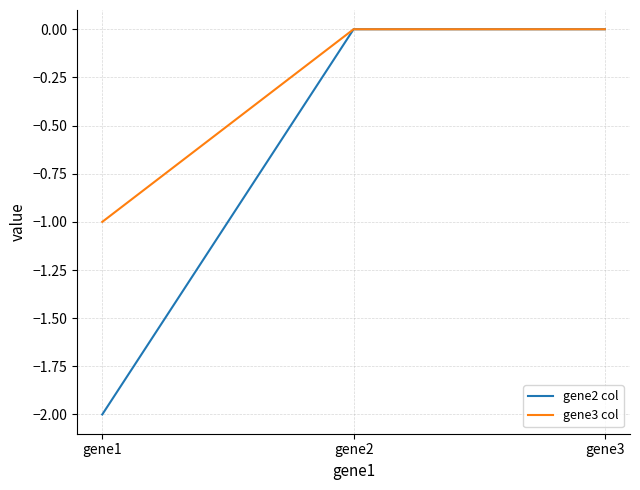

Reading right to left, extract all data points from this chart.

gene2 col: gene3=0	gene2=0	gene1=-2
gene3 col: gene3=0	gene2=0	gene1=-1